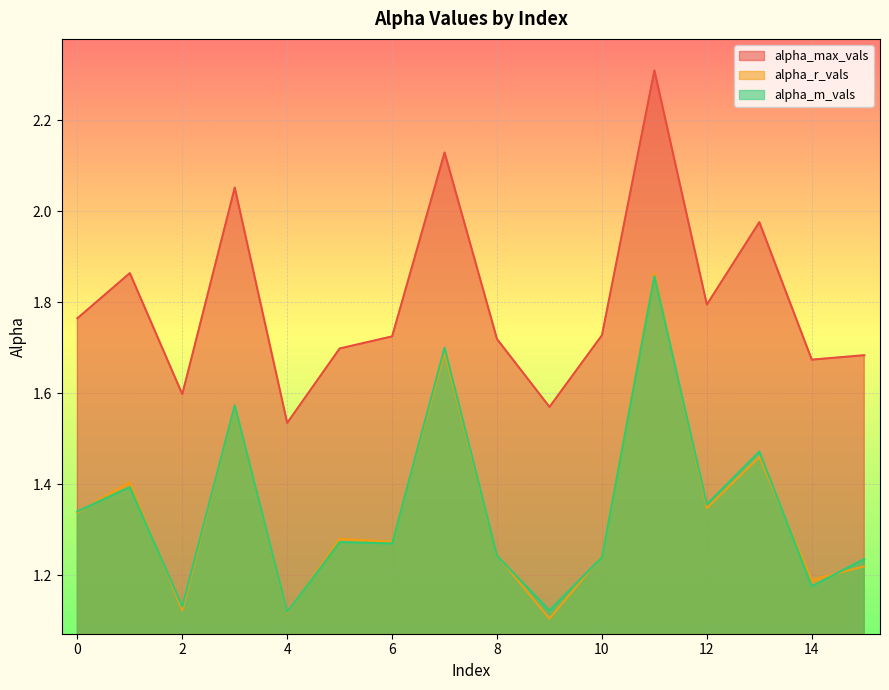

How many intersections are there between alpha_r_vals and alpha_m_vals?

10